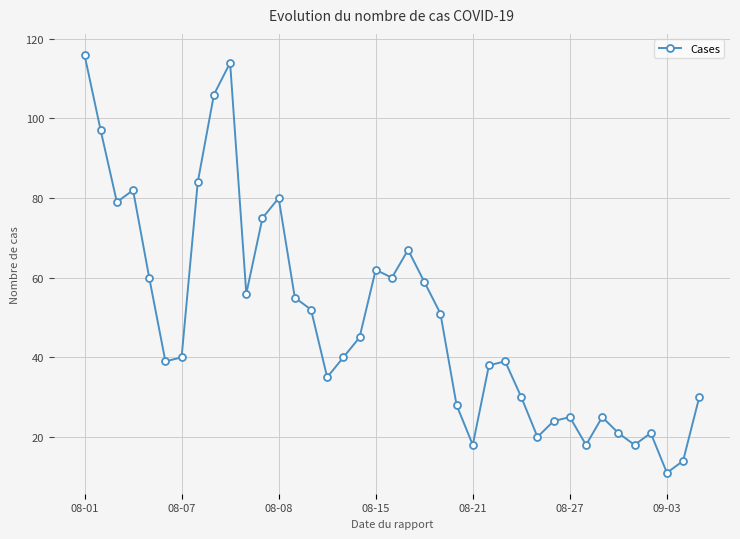

What is the sum of all values?

1934